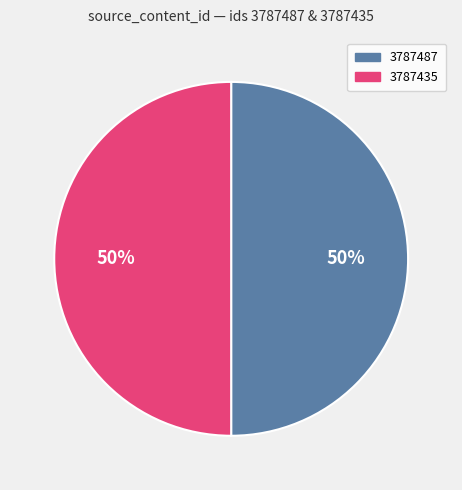

To the nearest percent, what is the average slice percentage?

50%